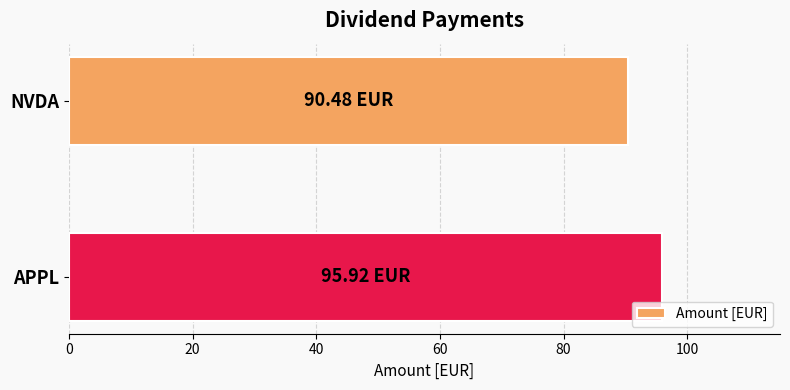

List the labels in order of value, largest first.

APPL, NVDA